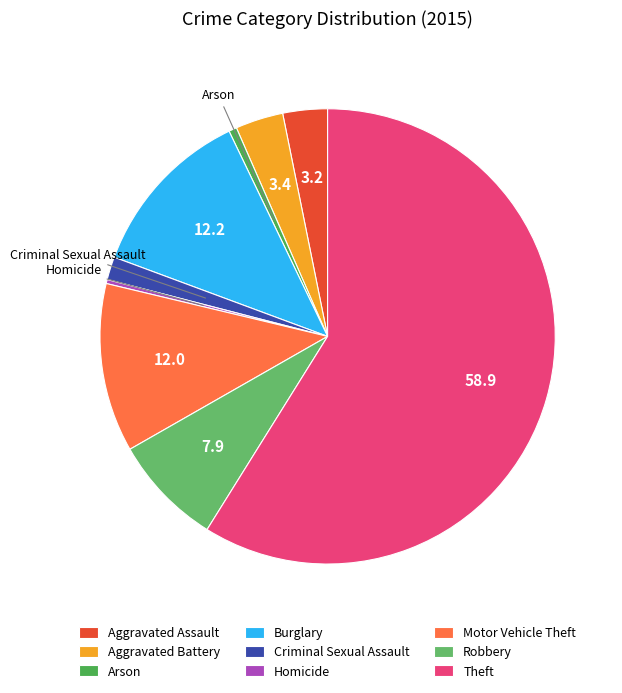

Does any single category account for the majority?

Yes